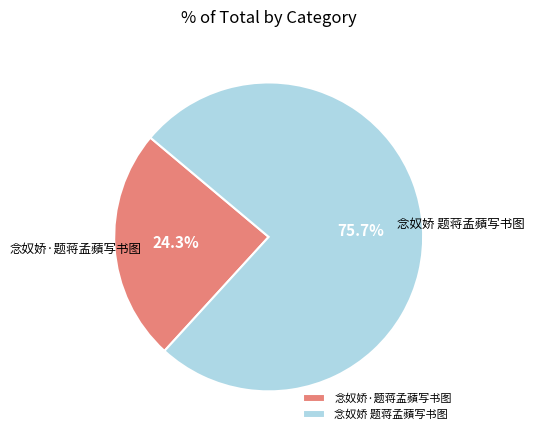

To the nearest percent, what portion does 念奴娇 题蒋孟蘋写书图 represent?

76%